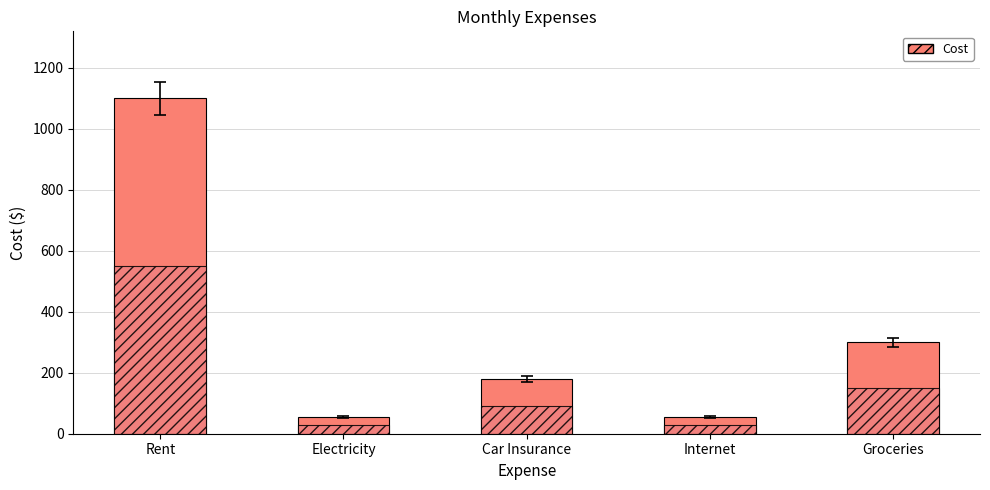

Is it true that the value at Rent is 1100?

True